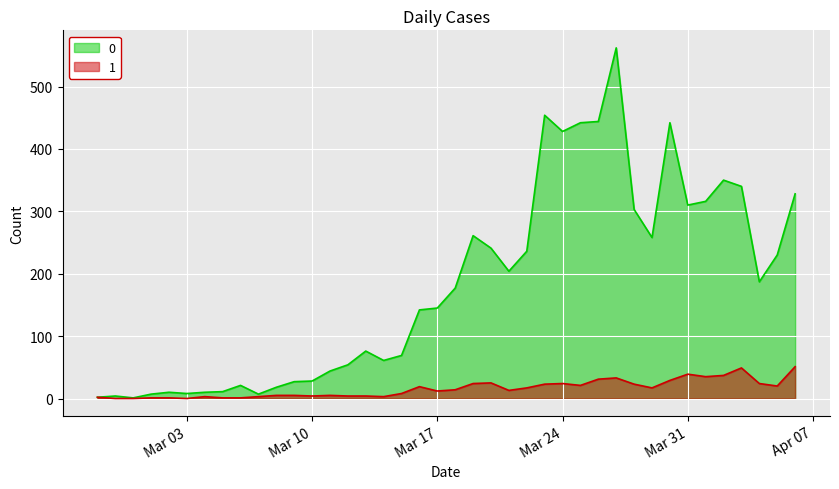

What is the difference between the second highest and minimum values in the 1 series?

49